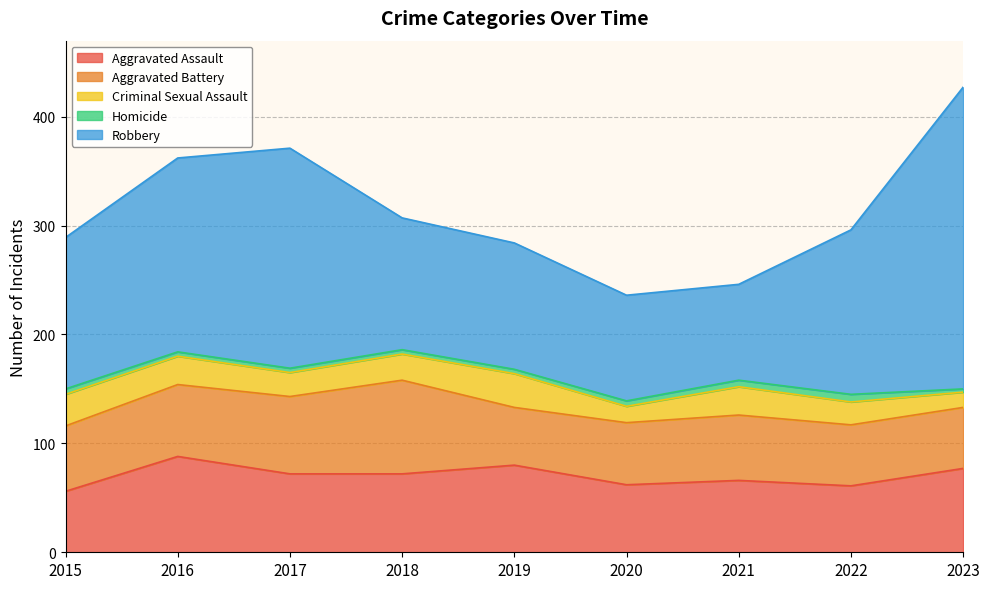

What is the total value across all series at 2019?

284